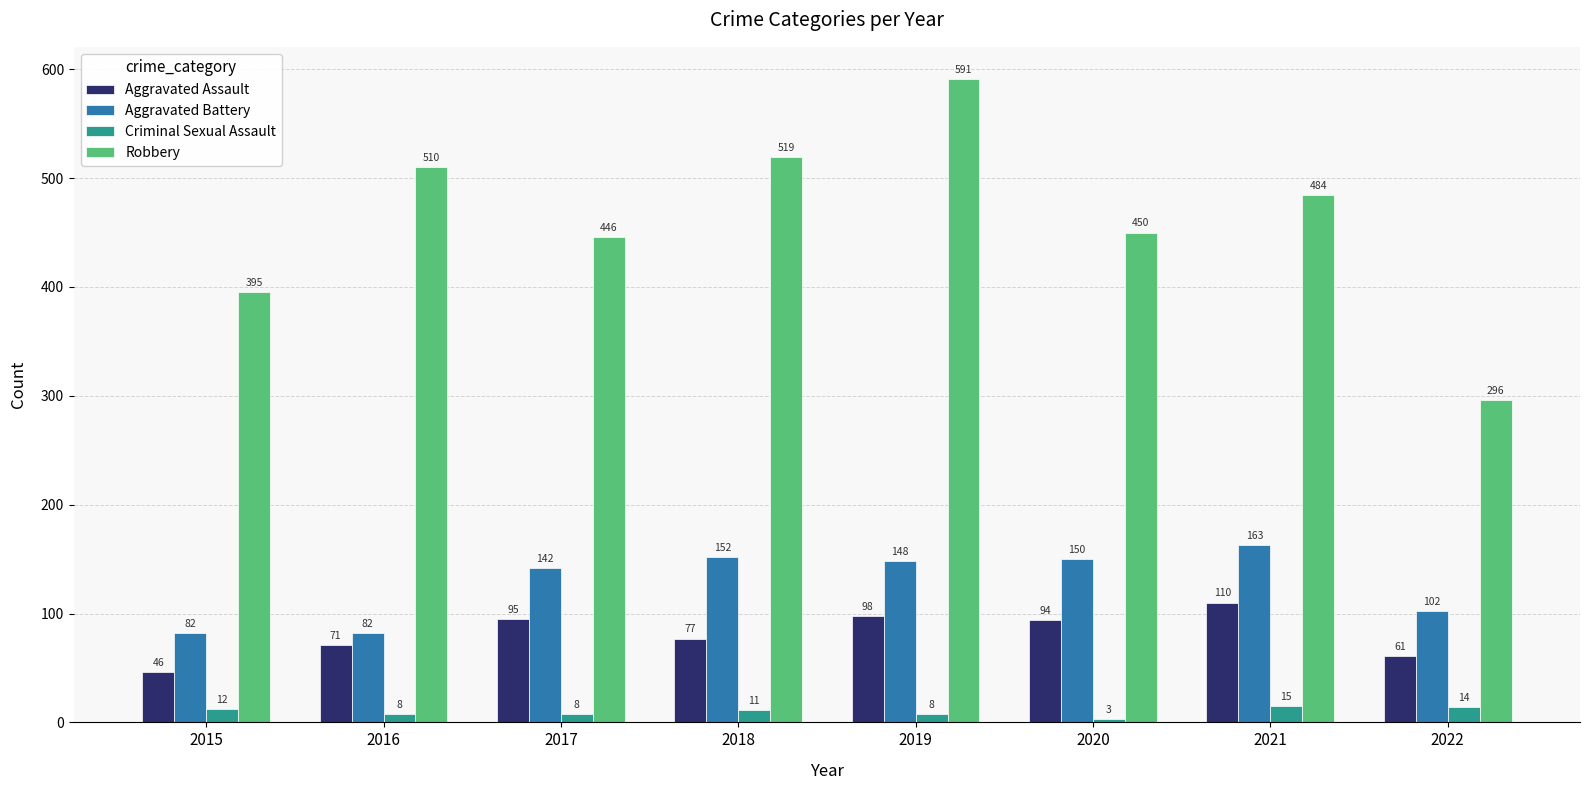

Rank the categories by Robbery value from lowest to highest.

2022, 2015, 2017, 2020, 2021, 2016, 2018, 2019